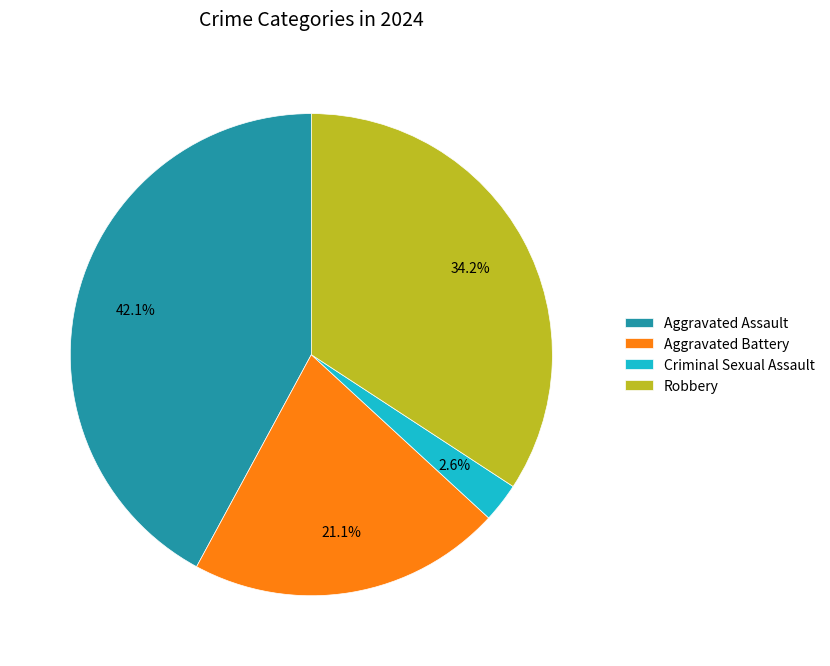

How many segments does this pie chart have?

4